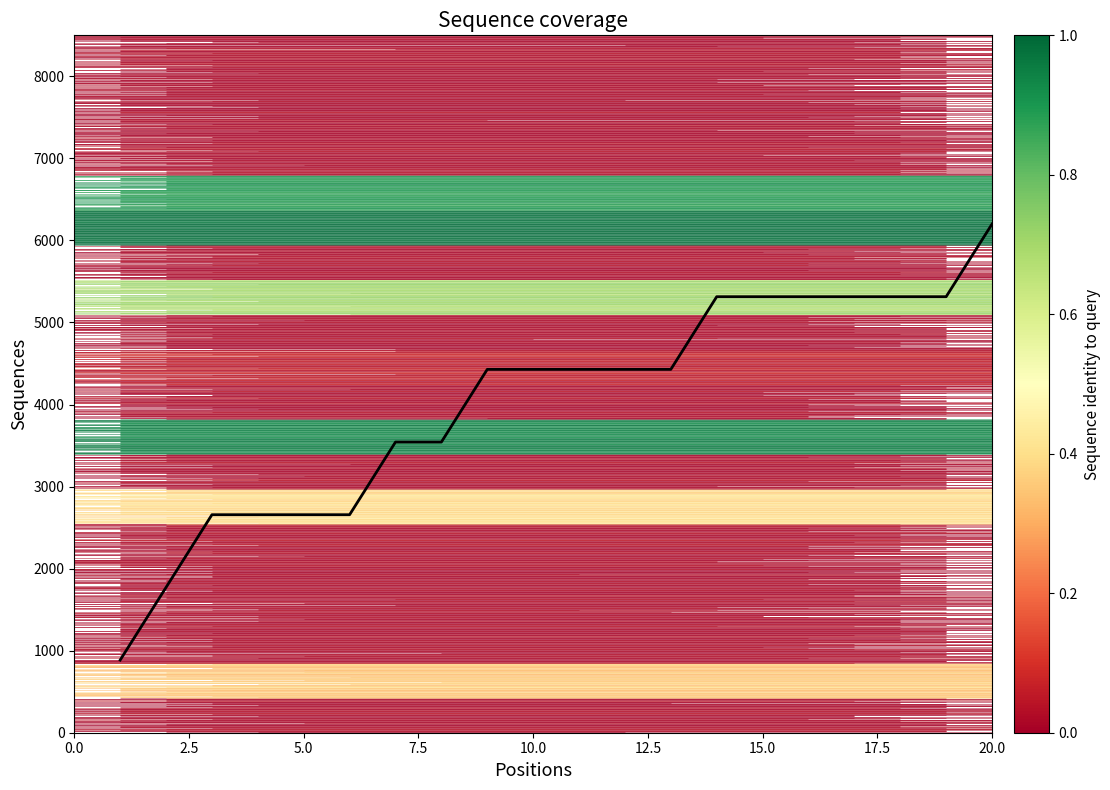

Which label corresponds to the largest value in the chart?

20.0